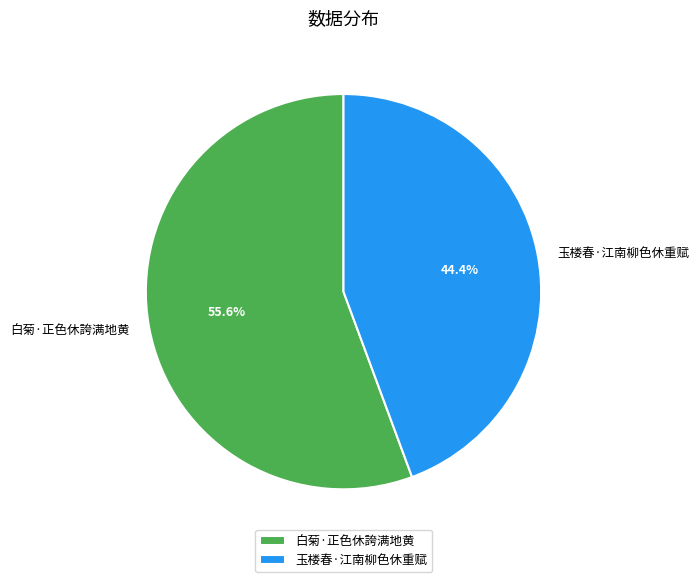

Between 白菊·正色休誇满地黄 and 玉楼春·江南柳色休重赋, which is larger?

白菊·正色休誇满地黄